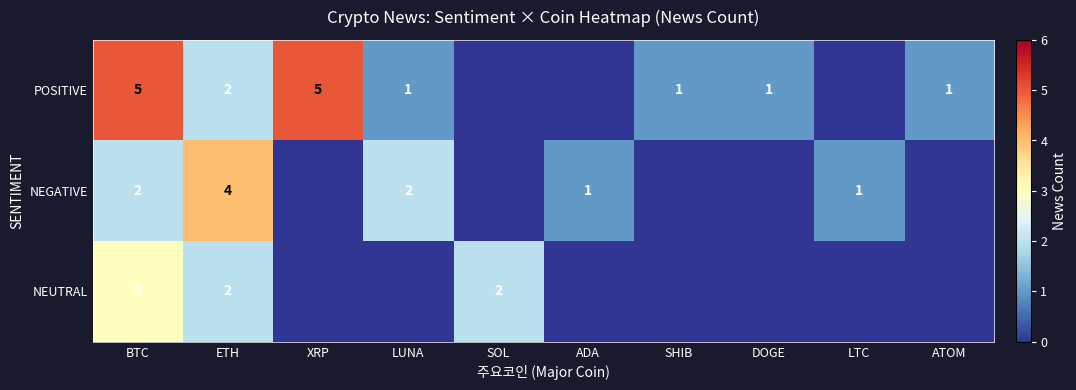

Is it true that POSITIVE equals 2 at LUNA?

False